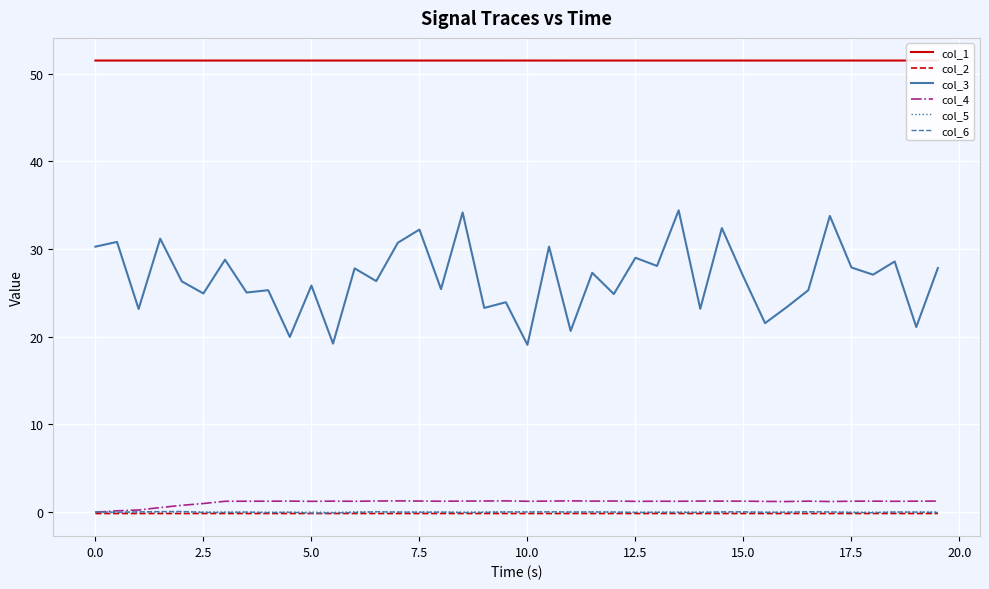

The col_5 series shows 0.0 at 0.0. True or false?

True